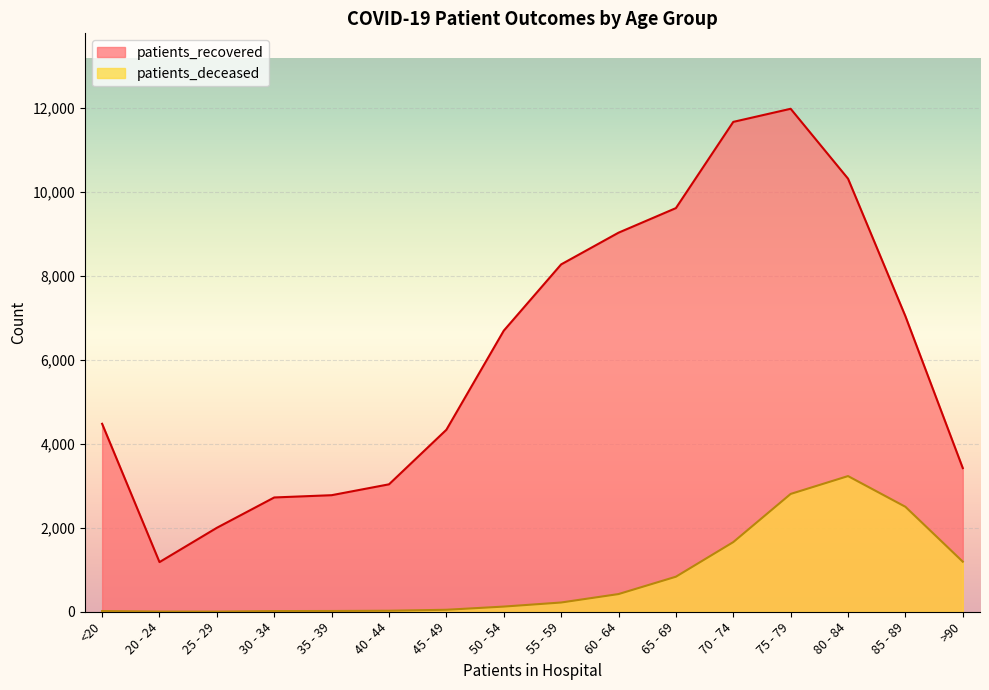

Which category has the lowest value in the patients_deceased series?

25 - 29